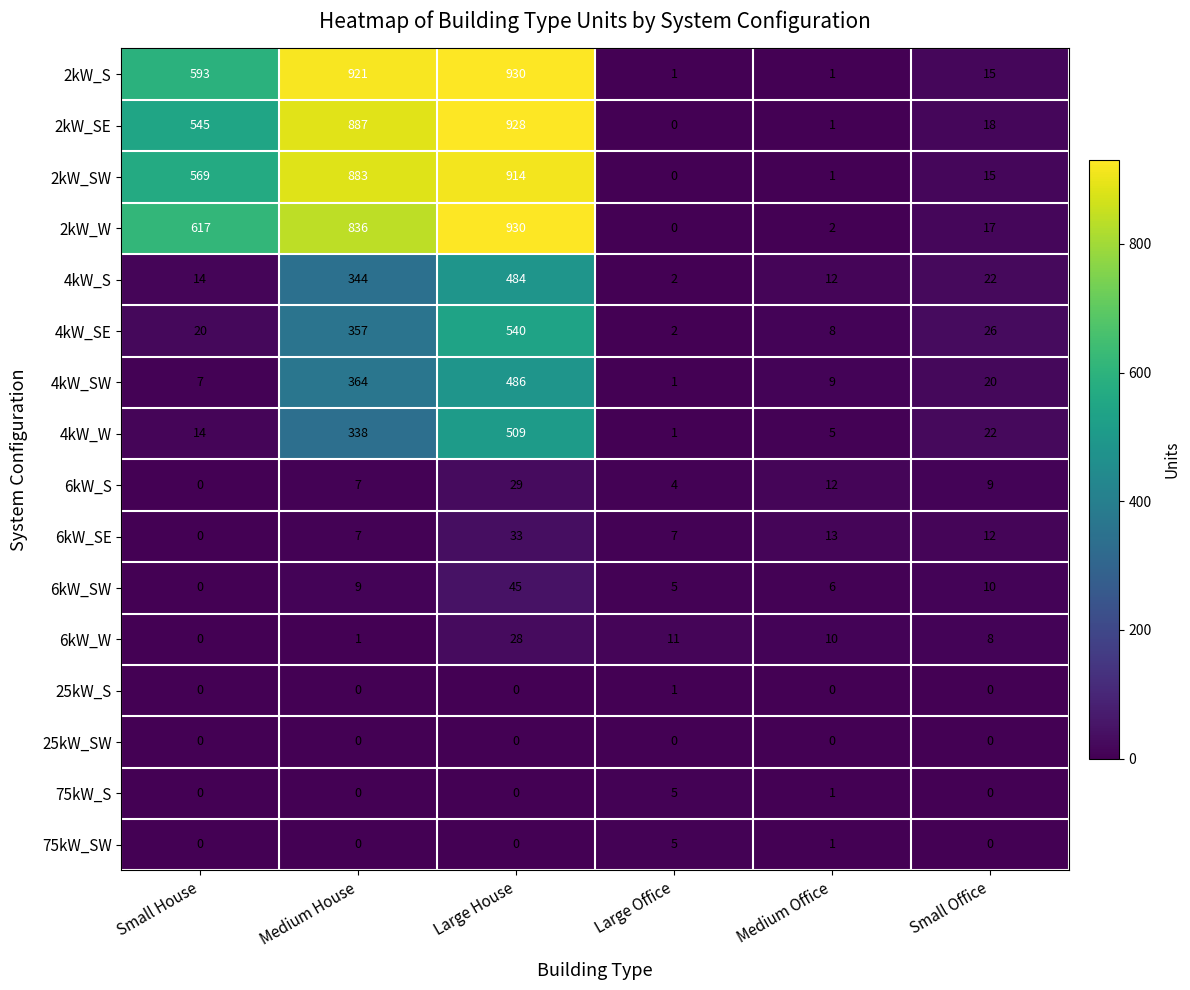

Count the 75kW_SW values in the range 0 to 1.

5